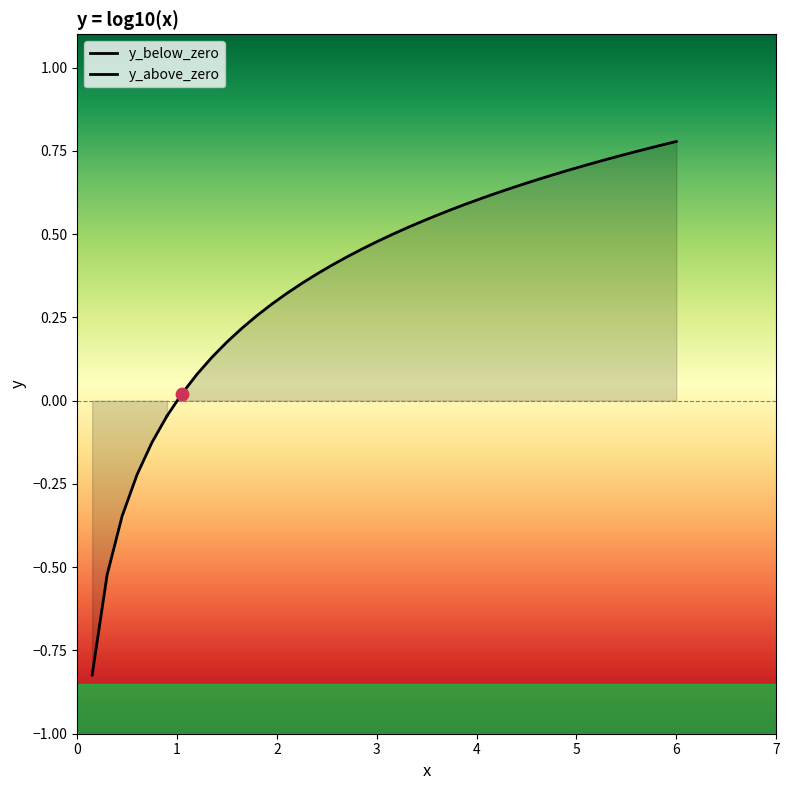

Which has a higher value, 0 or 1?

1